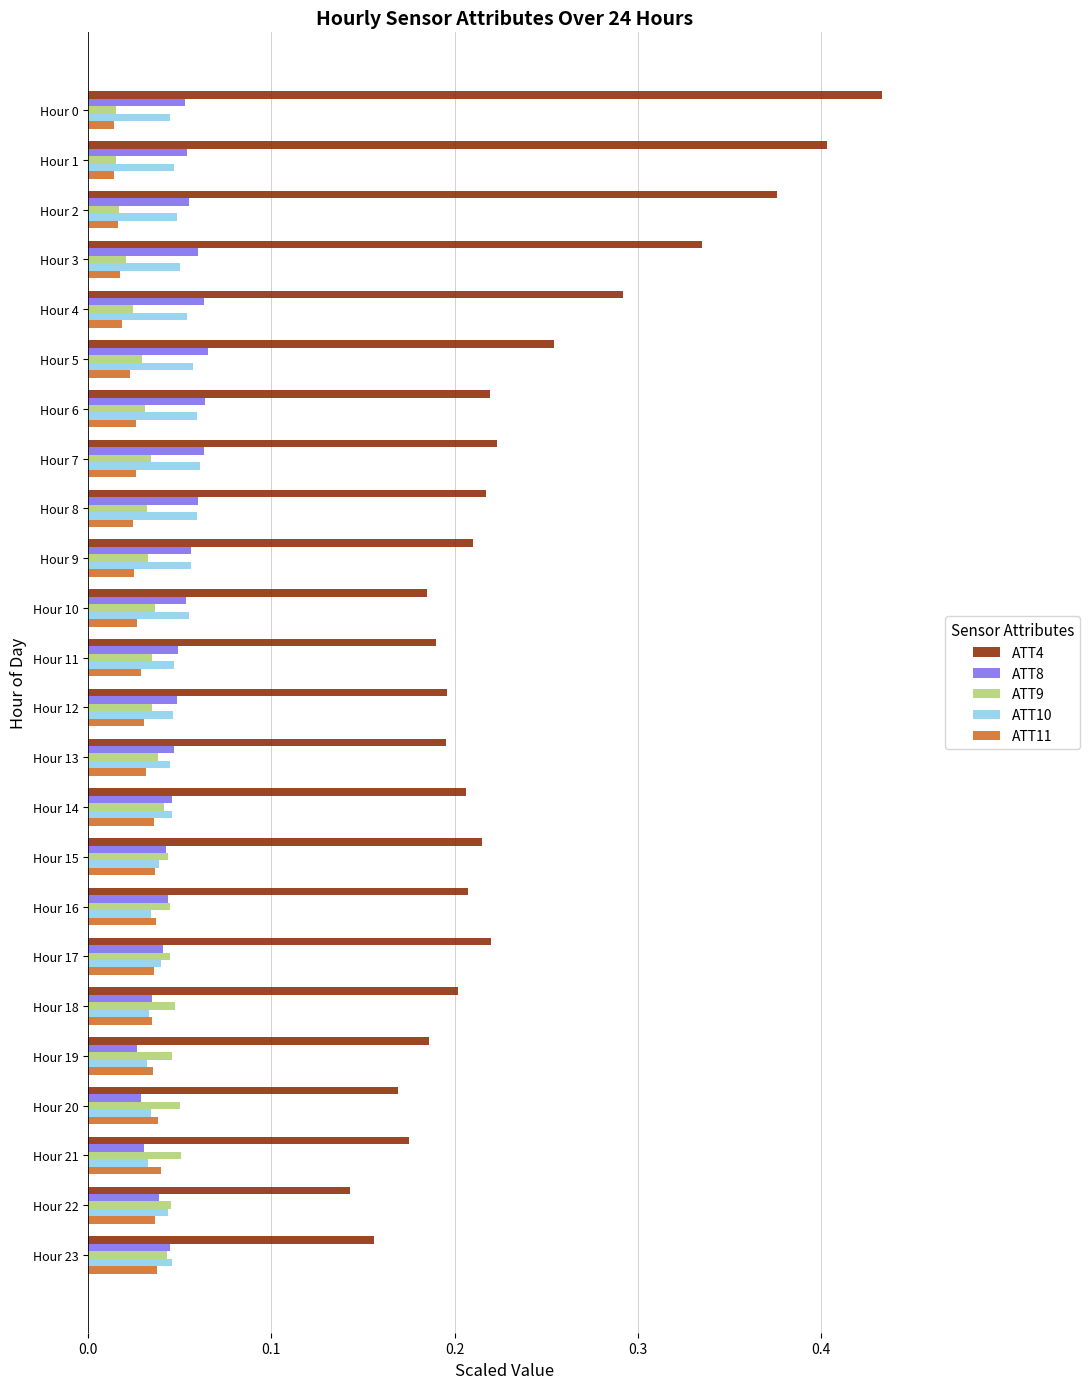

The ATT8 series shows 0.0 at Hour 3. True or false?

False